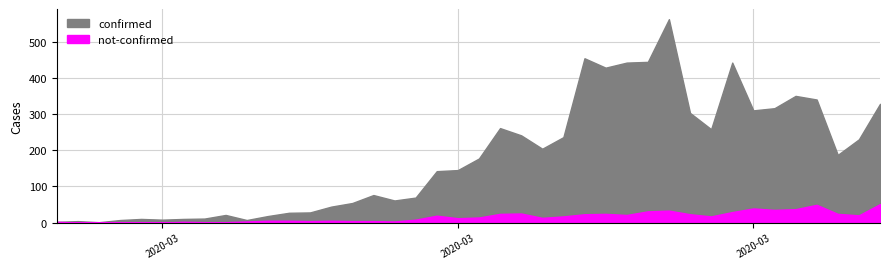

What is the value of the confirmed point at the 12th from the left?

27